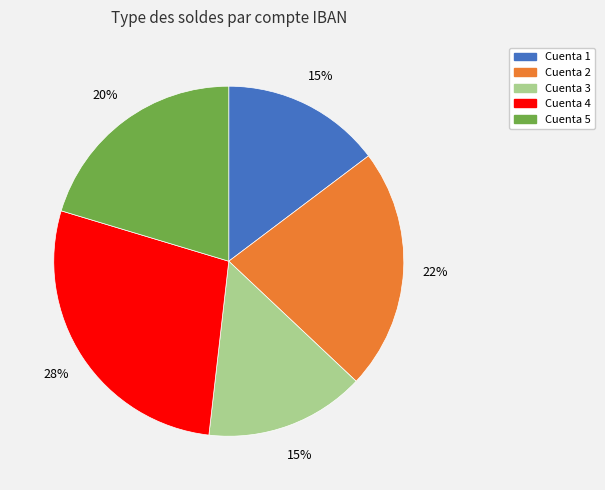

How many segments does this pie chart have?

5